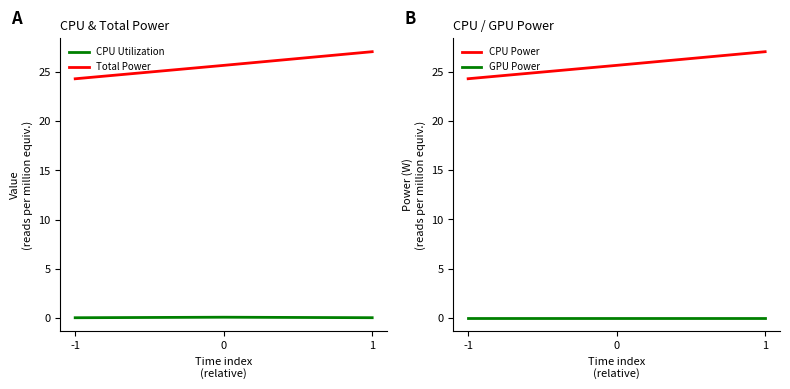

True or false: GPU Power has a value of 0.0 at -1.

True